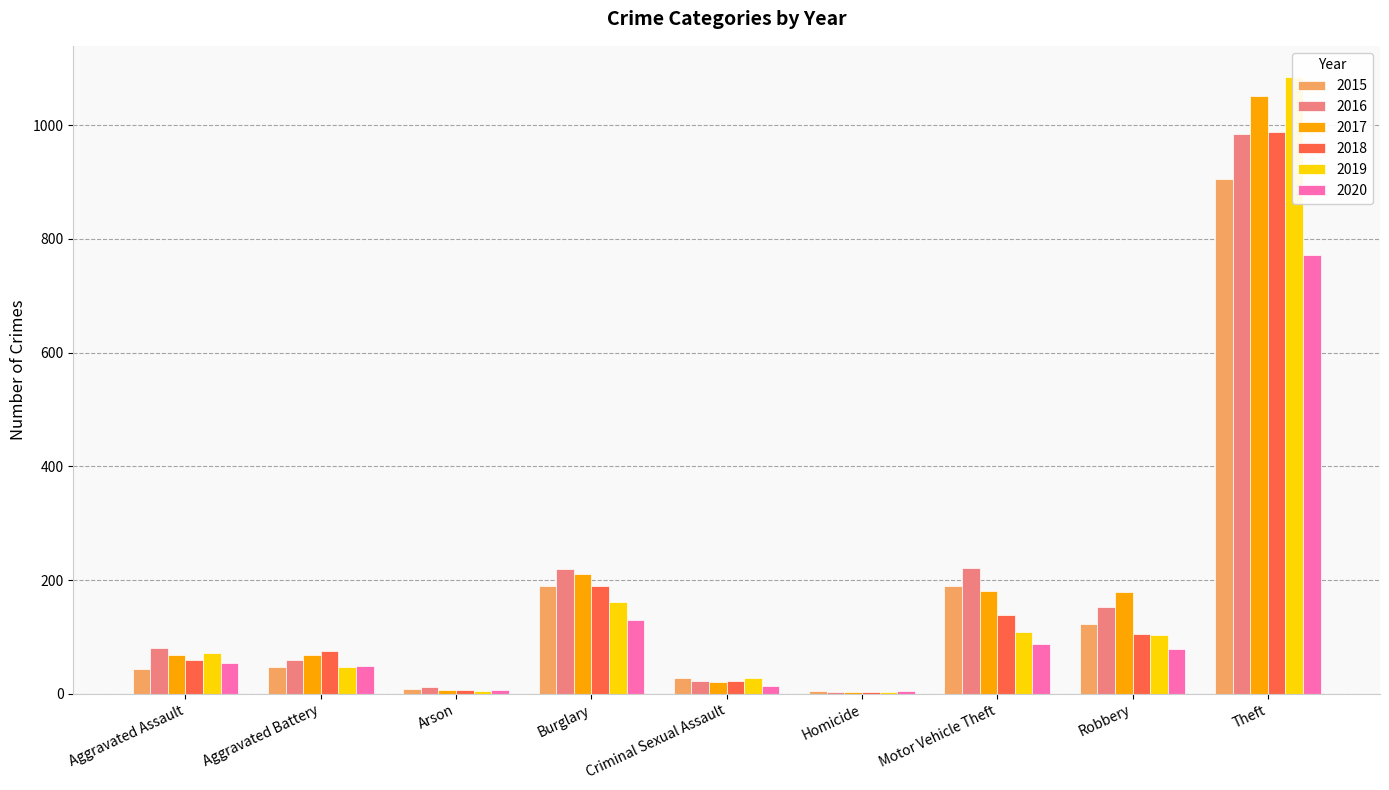

What is the label of the 8th bar from the right?

Aggravated Battery